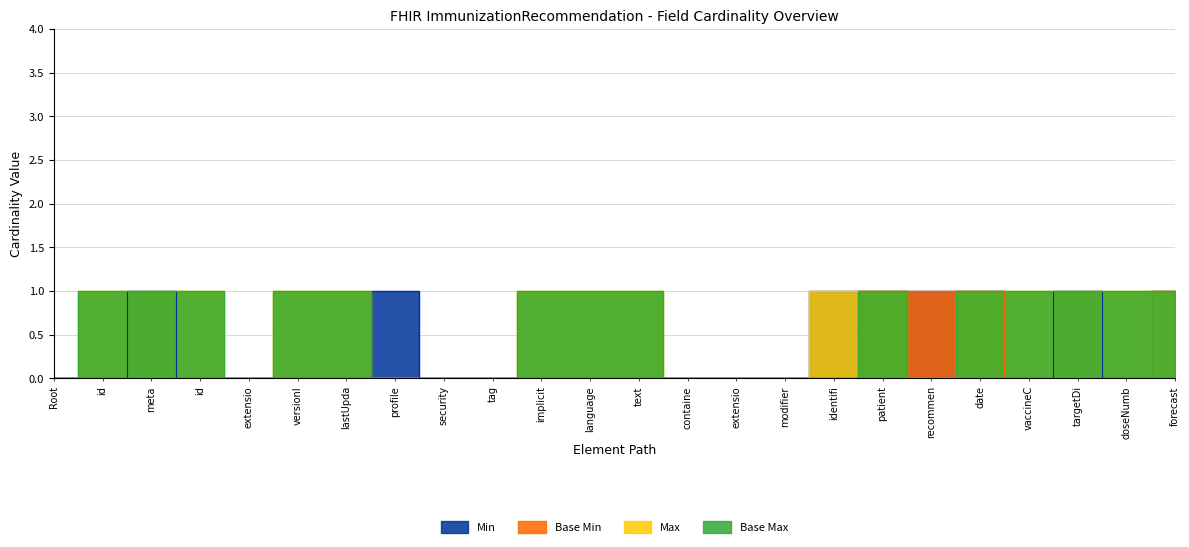

The value of Max at containe is 0. True or false?

True